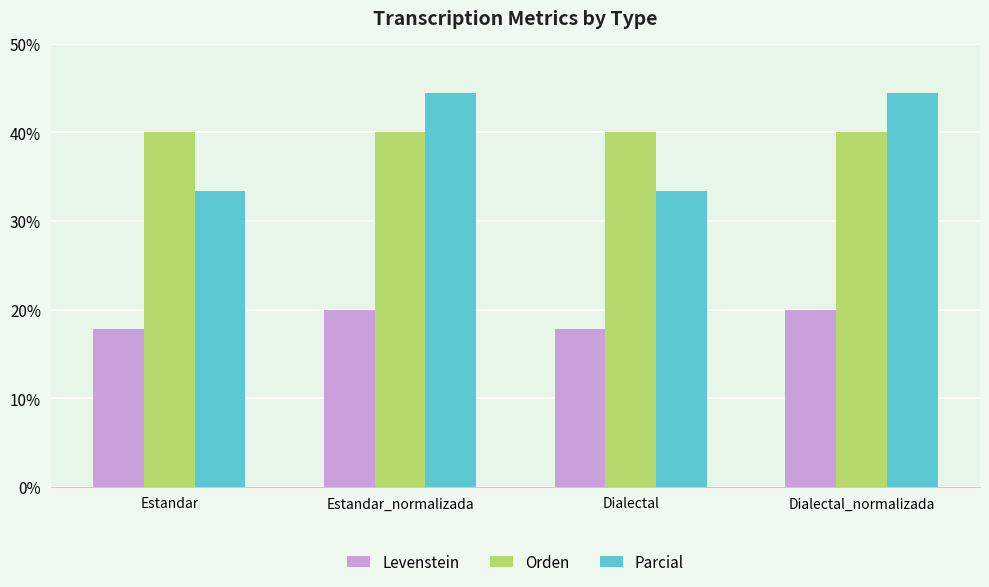

Which series has the largest total across all categories?

Orden